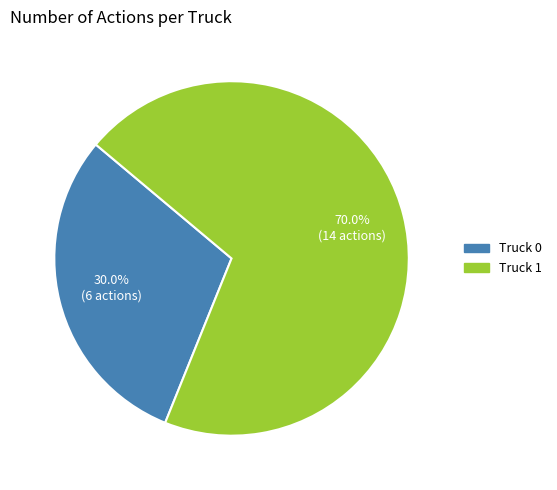

To the nearest percent, what is the combined percentage of Truck 0 and Truck 1?

100%